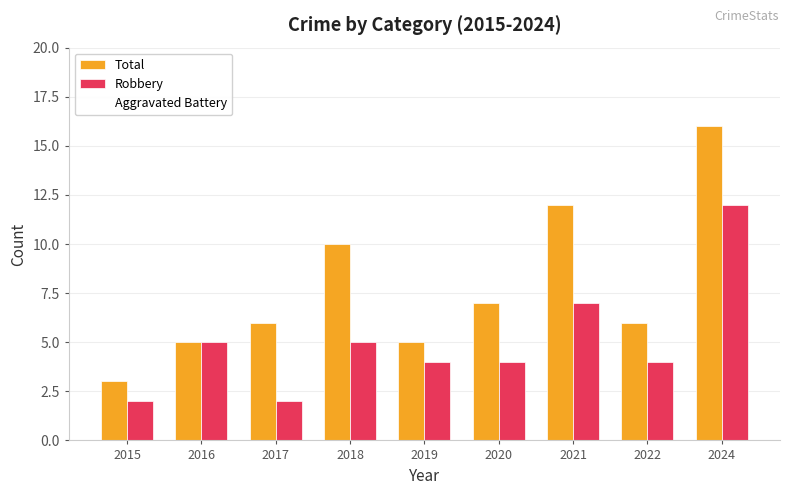

The Total series shows 2 at 2022. True or false?

False